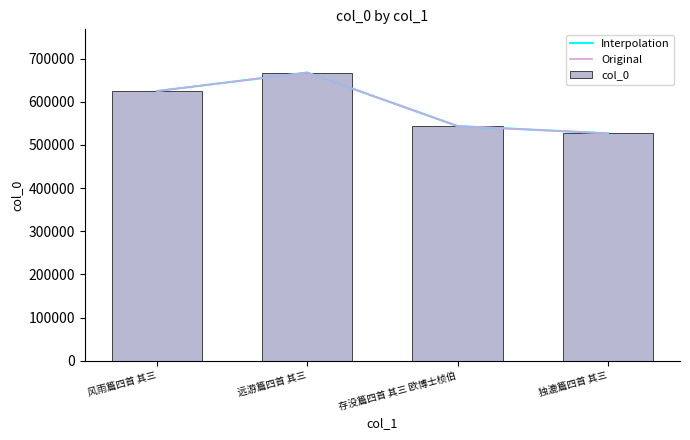

What is the smallest value displayed?

526705